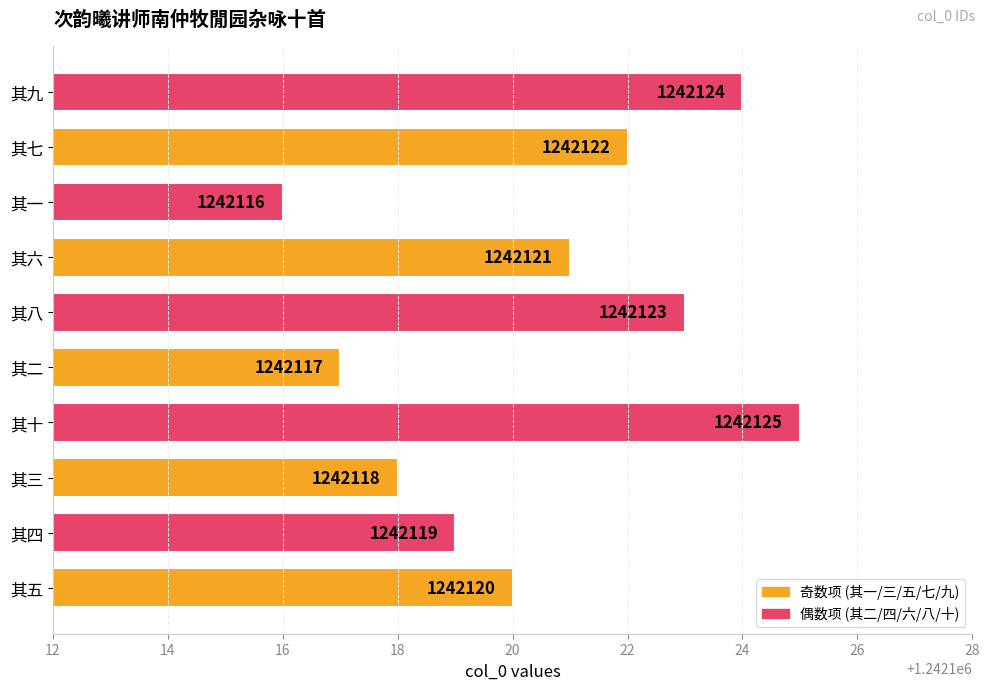

Does the chart contain stacked bars?

No